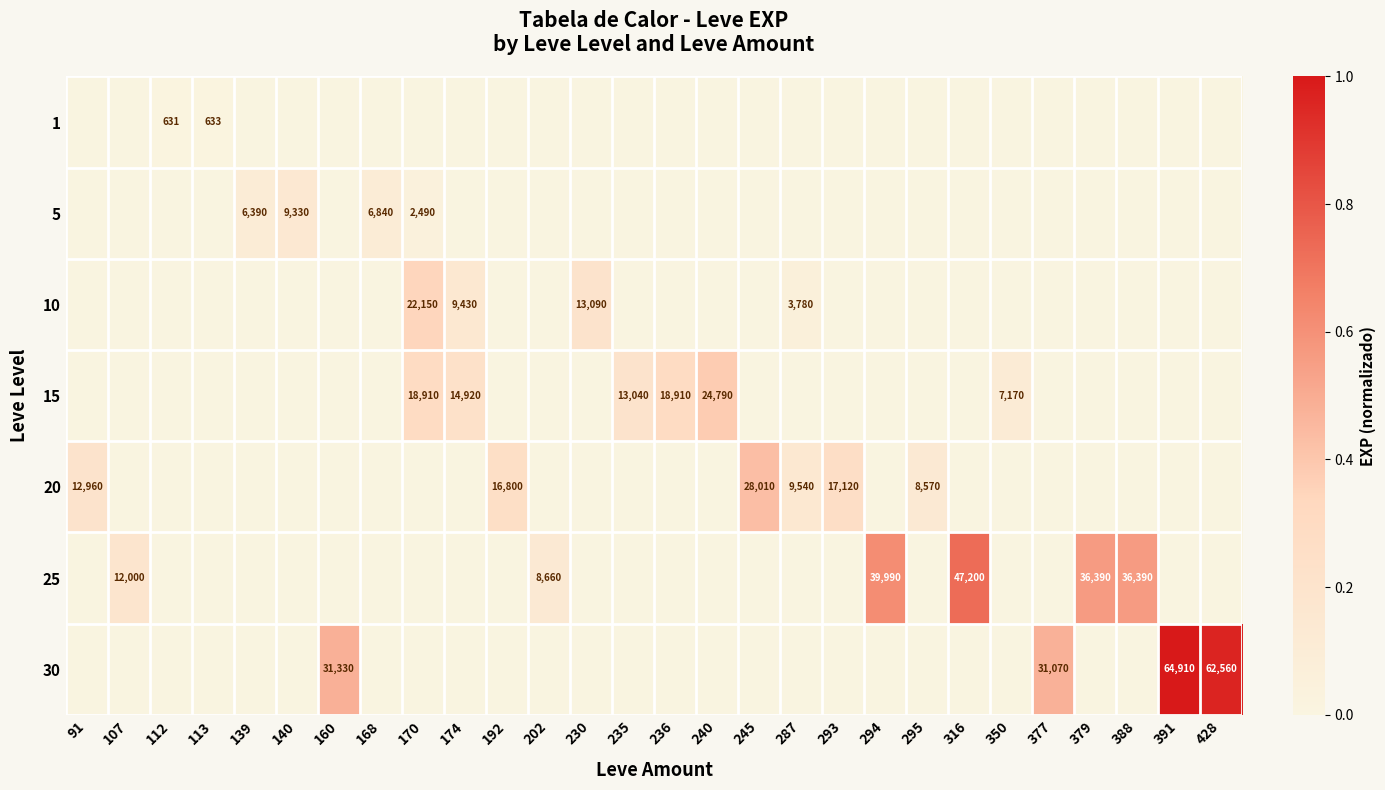

The value of 30 at 391 is 64910. True or false?

True